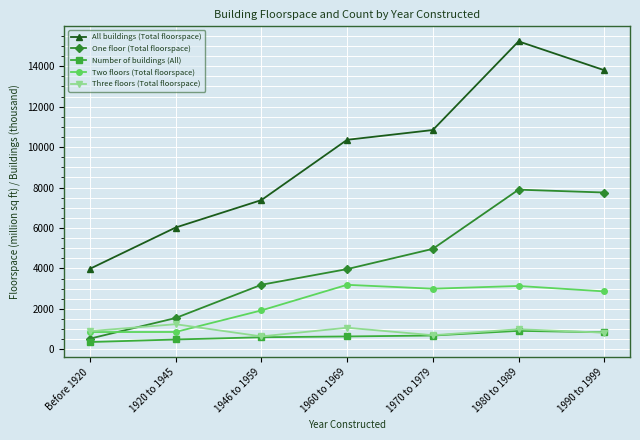

What position from the left is 1920 to 1945?

2